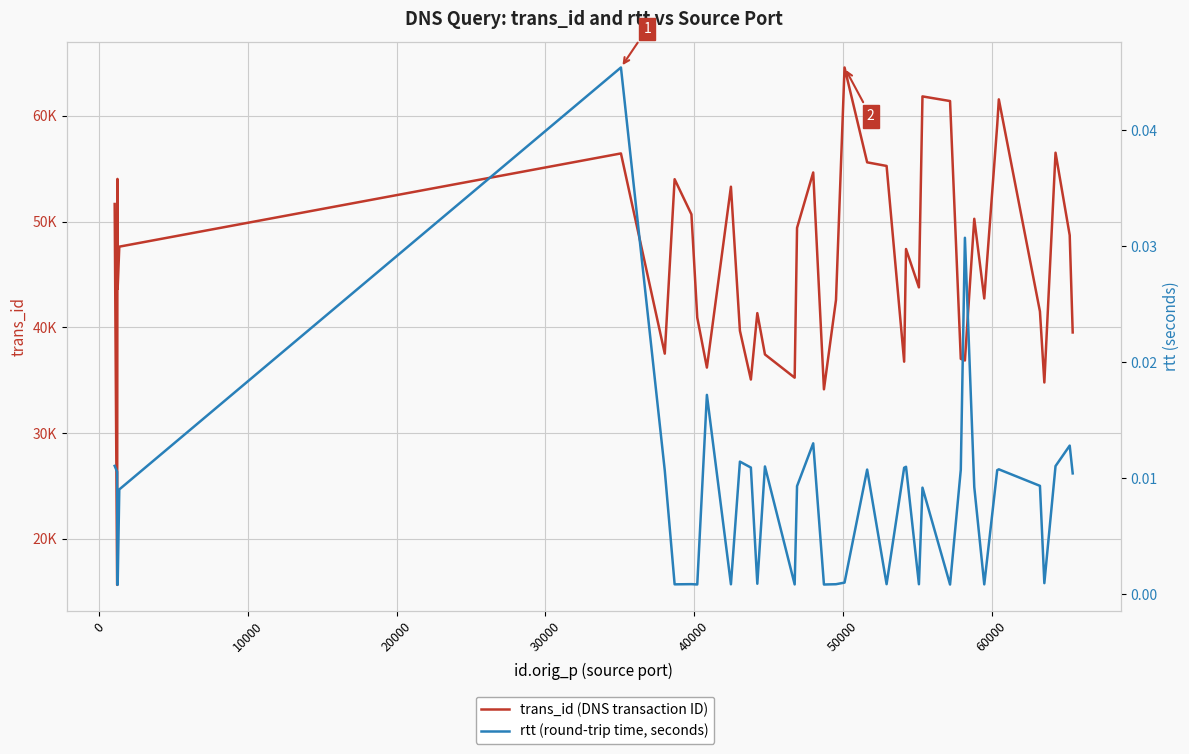

How many lines are shown in the chart?

2